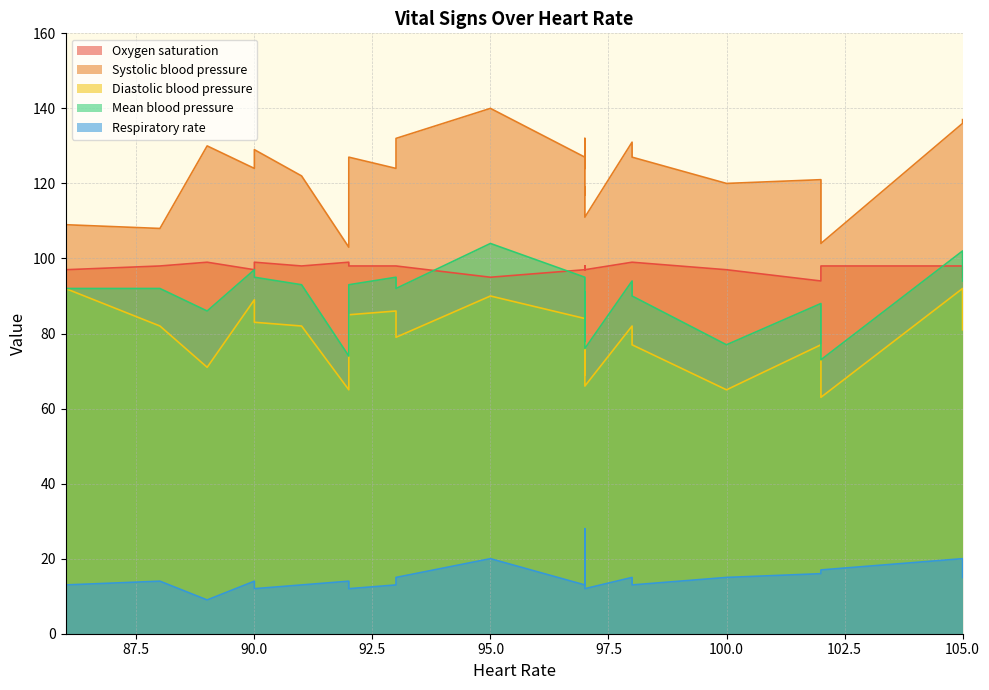

True or false: Respiratory rate and Oxygen saturation intersect in this chart.

False